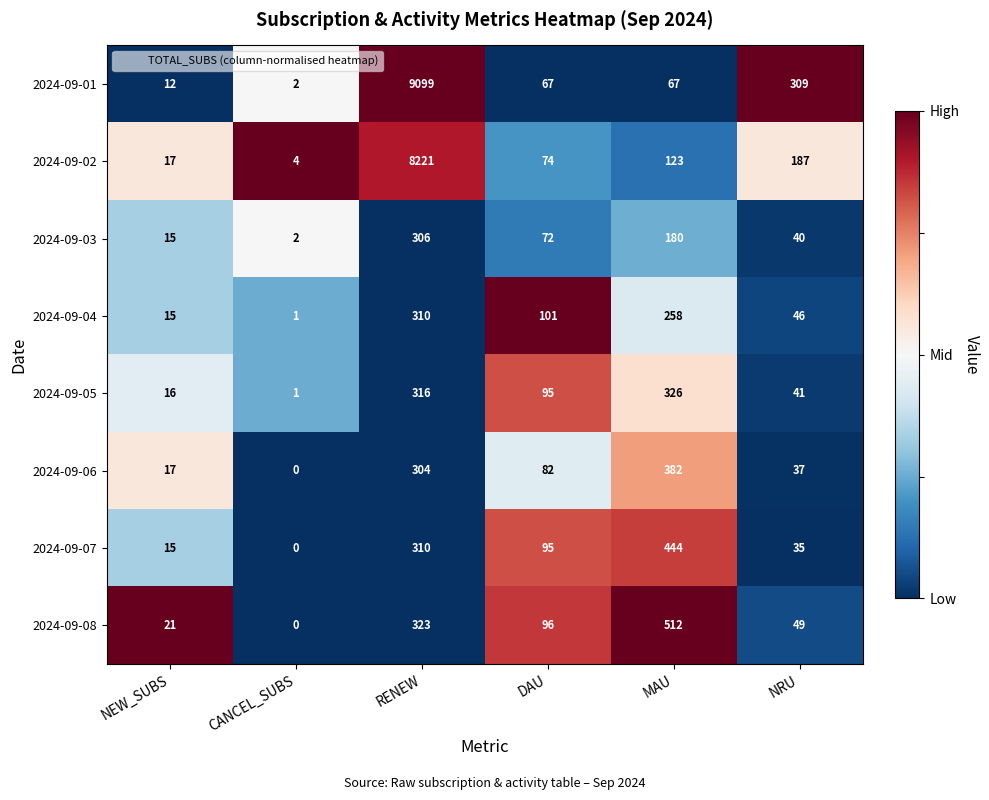

At which category does the chart reach its peak across all series?

RENEW